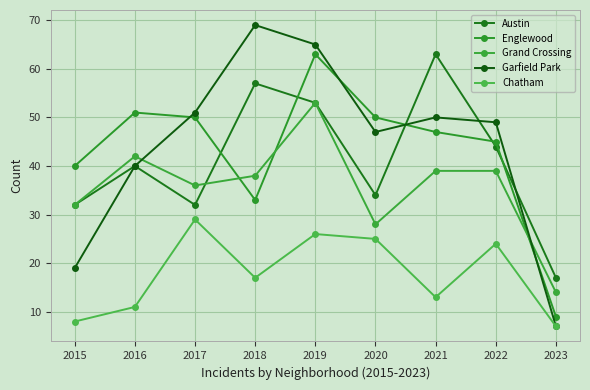

Is this an area chart (filled region under the line)?

No